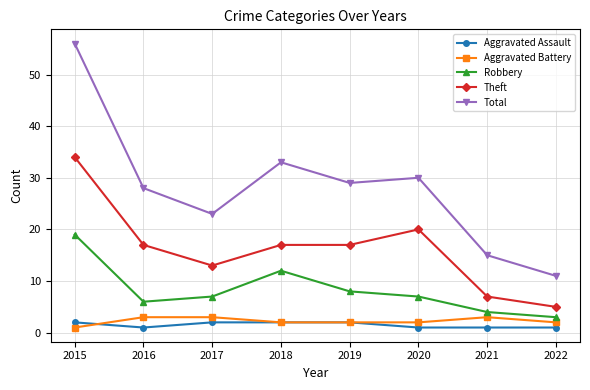

What is the difference between the highest and lowest values at 2020?

29